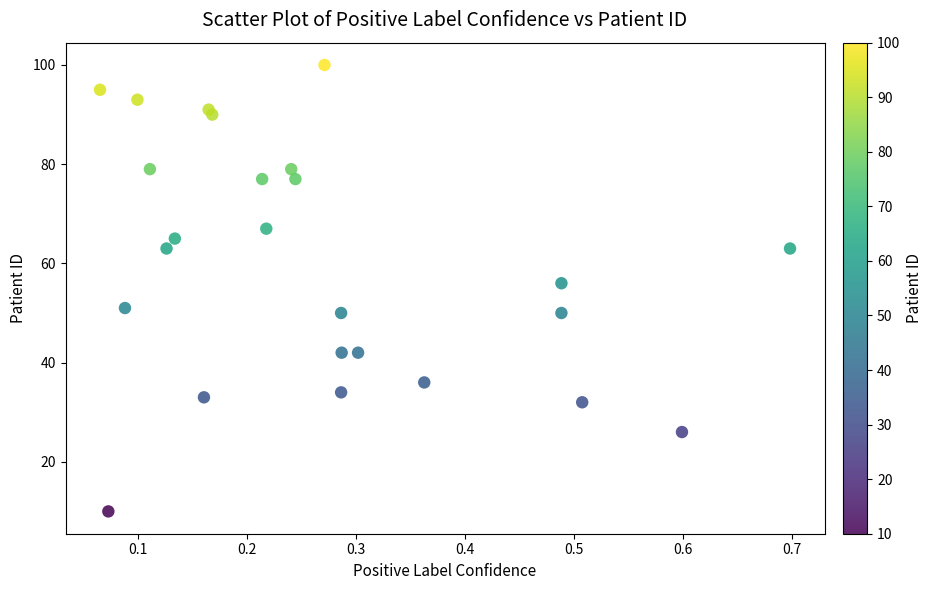

What Y value in the scatter plot is closest to 55?

56